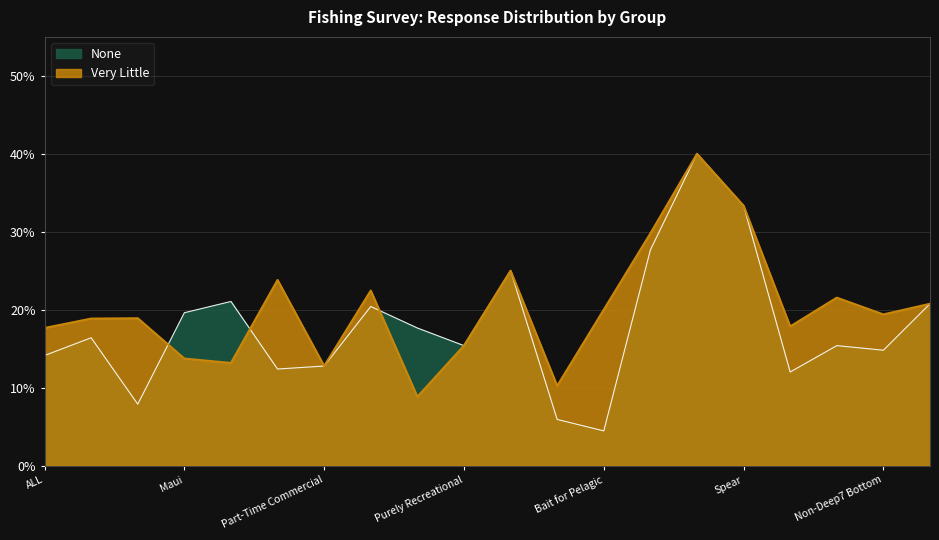

Between which two adjacent categories do None and Very Little first intersect?

Hawaii and Maui